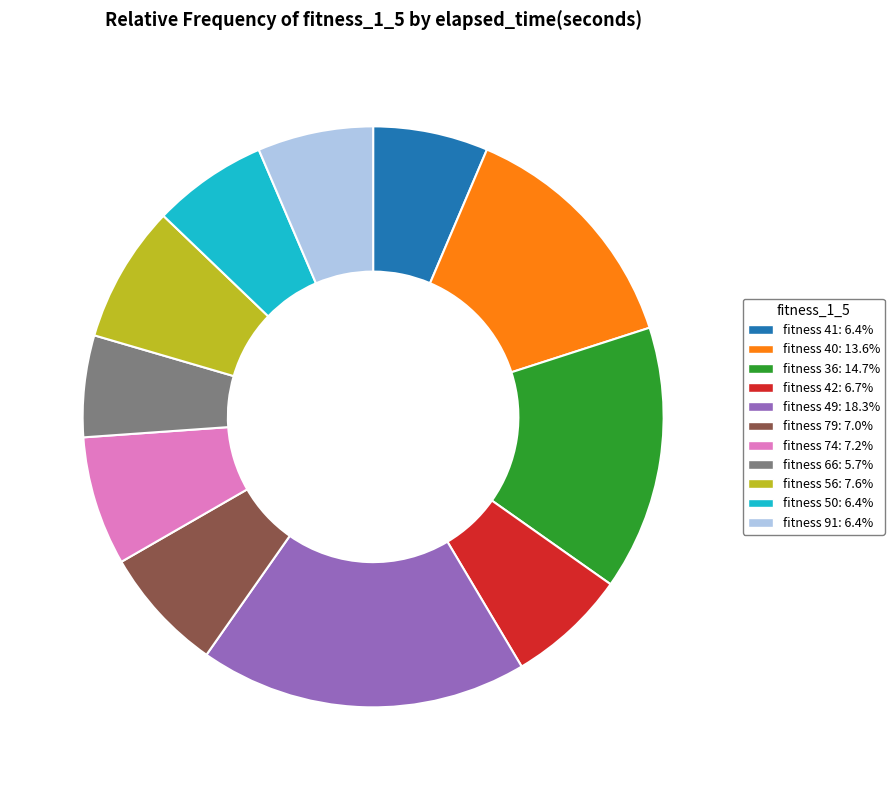

Is the sum of fitness 79: 7.0% and fitness 50: 6.4% greater than half?

No